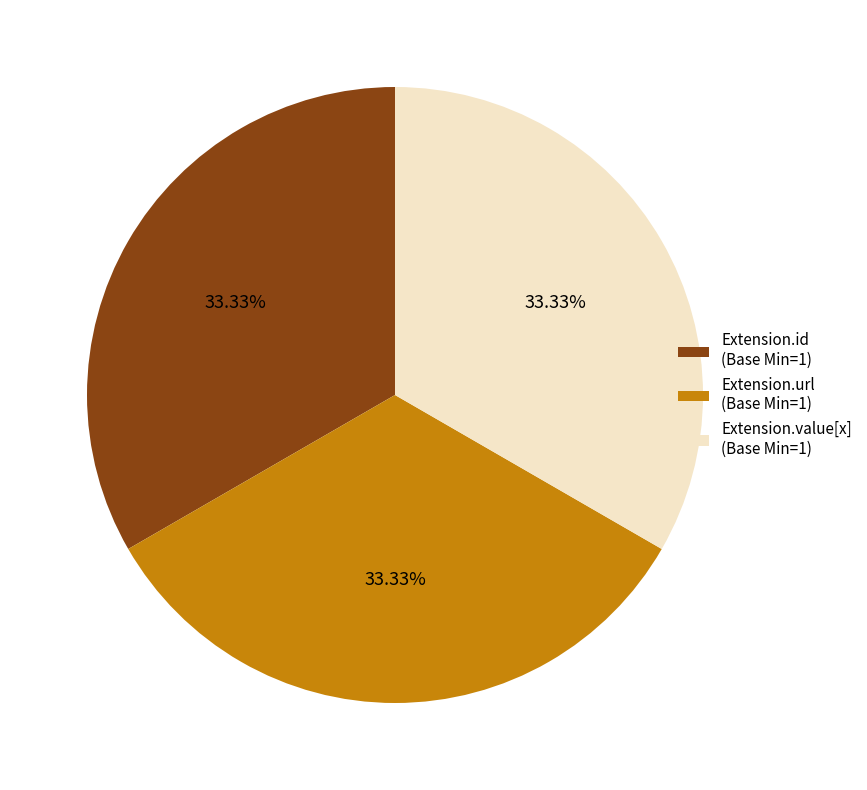

Do Extension.id (Base Min=1) and Extension.url (Base Min=1) together represent more than half of the pie?

Yes